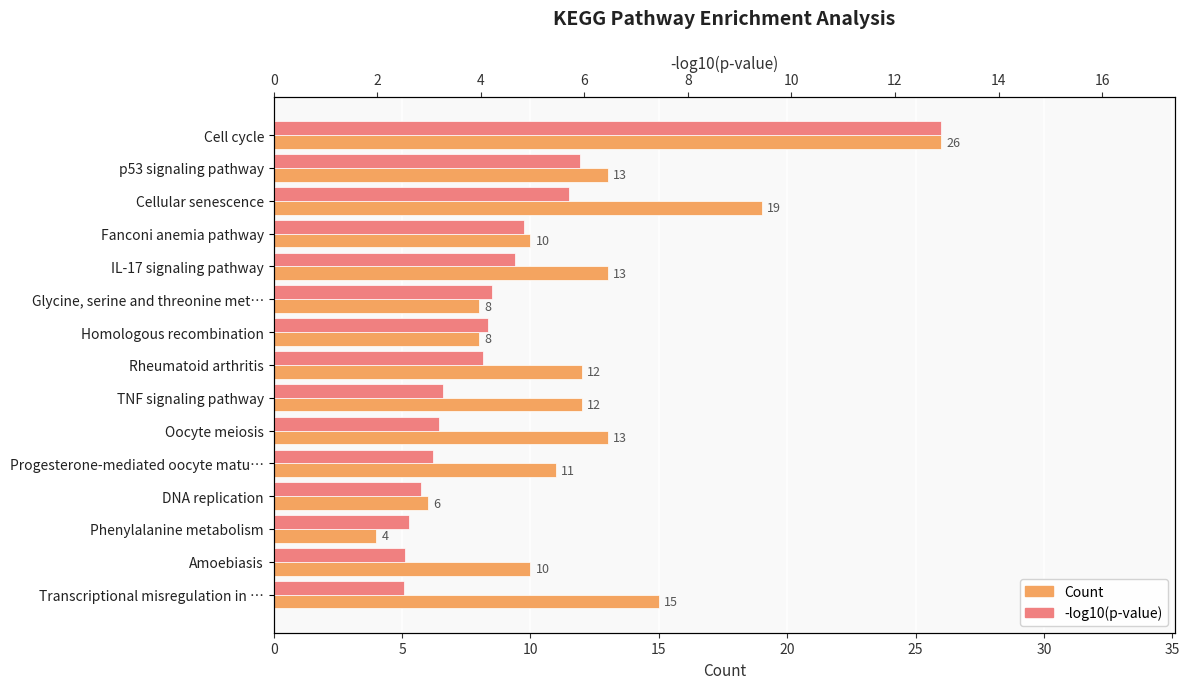

How many bars are there in total?

30